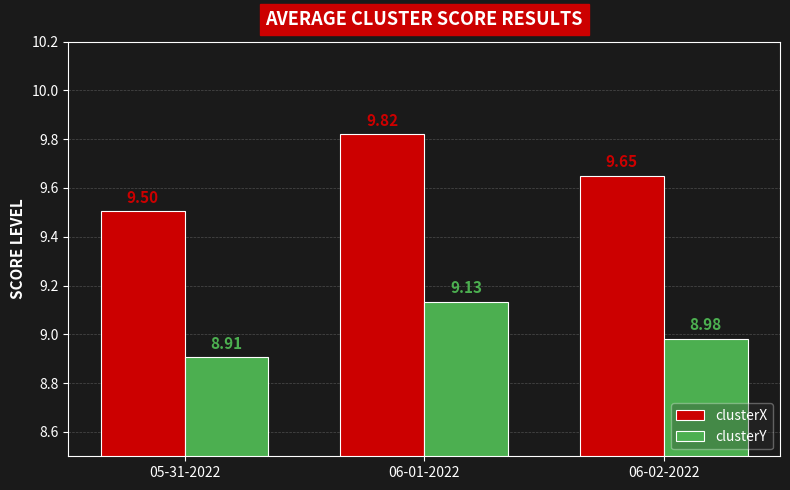

What is the minimum value for clusterY?

8.9